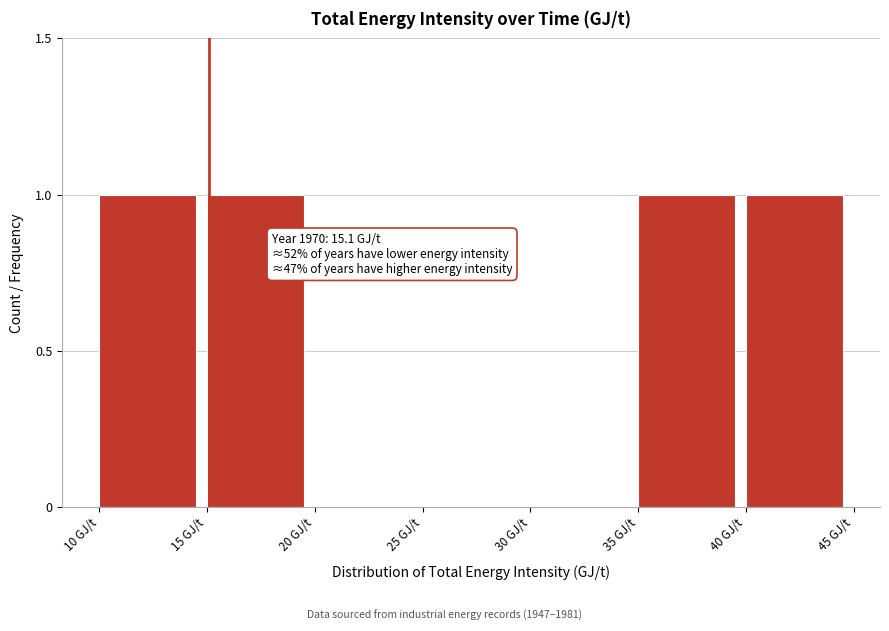

Reading left to right, list all the values displayed in this chart.

10 GJ/t=1	15 GJ/t=1	20 GJ/t=0	25 GJ/t=0	30 GJ/t=0	35 GJ/t=1	40 GJ/t=1